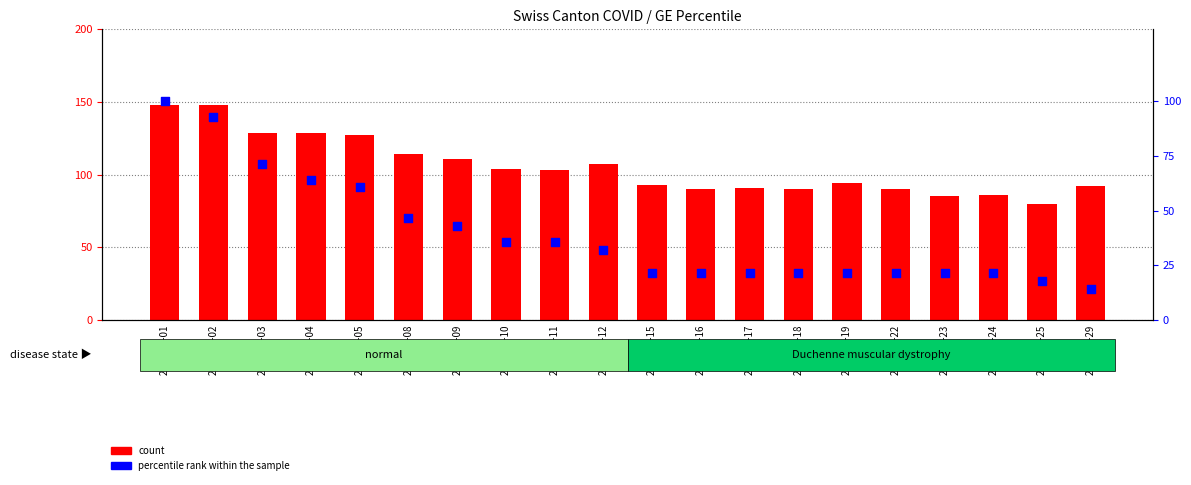

Which series has the widest spread of Y values?

percentile rank within the sample